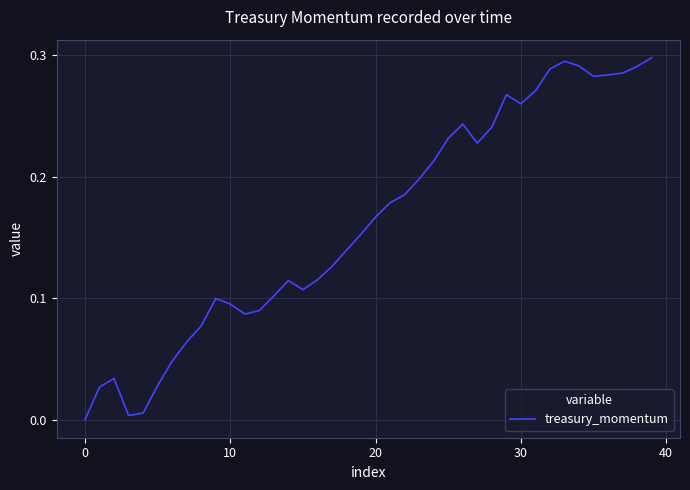

True or false: there are more than 2 points higher than both neighbors.

True